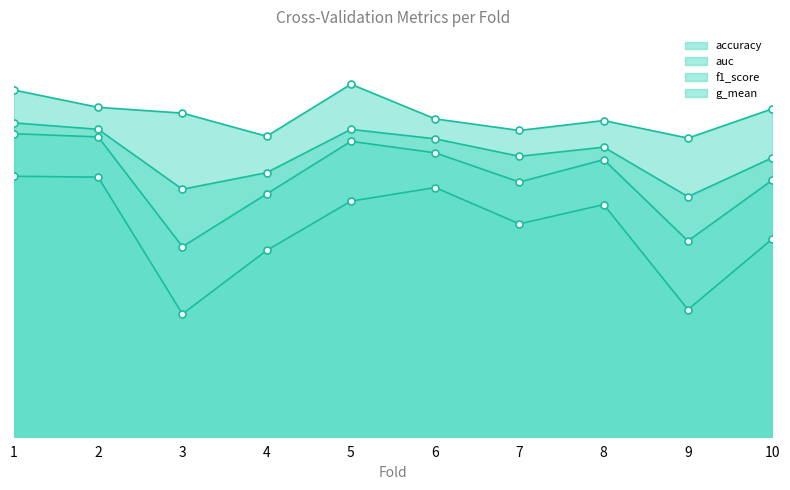

True or false: accuracy and f1_score cross at least once.

False